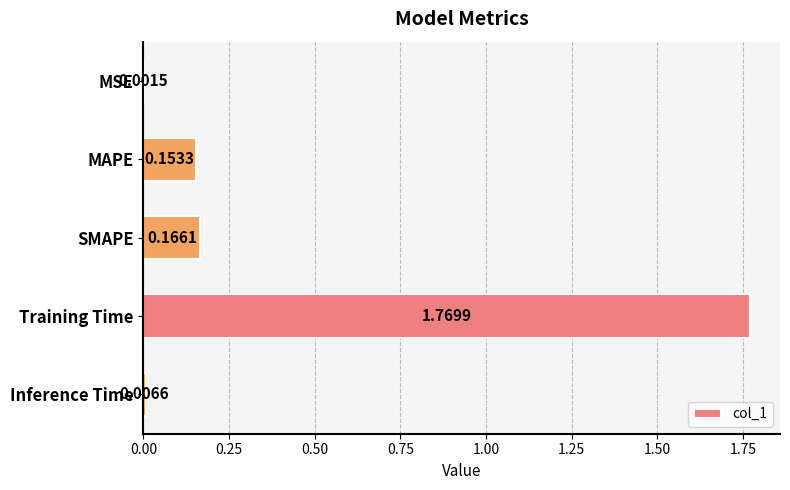

At which category does the chart reach its peak across all series?

Training Time